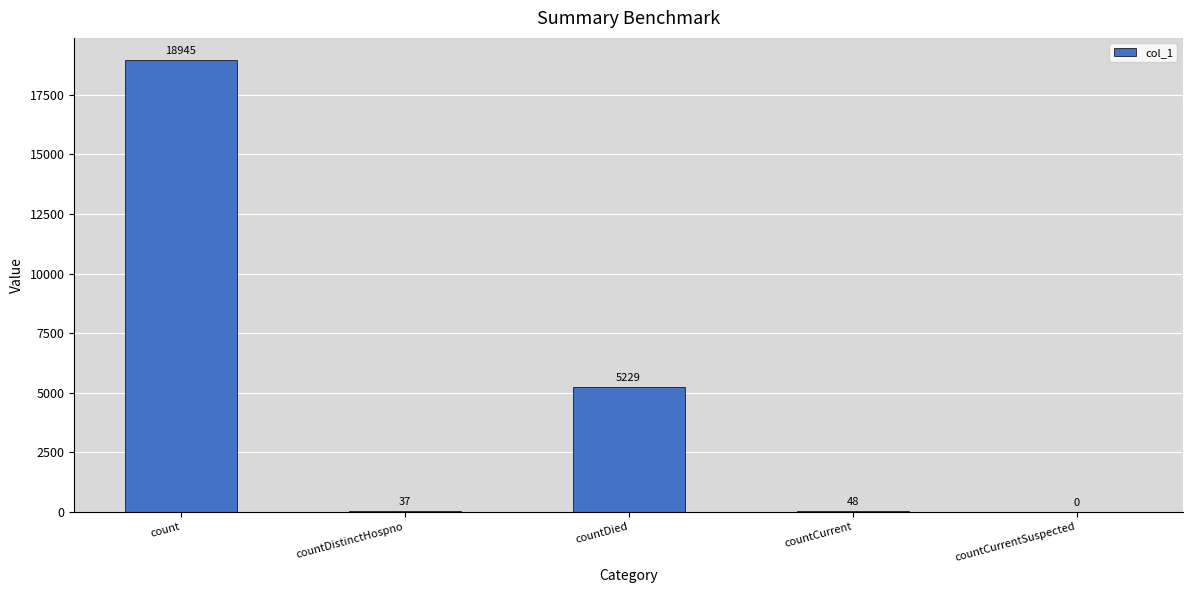

What is the sum of all values?

24259